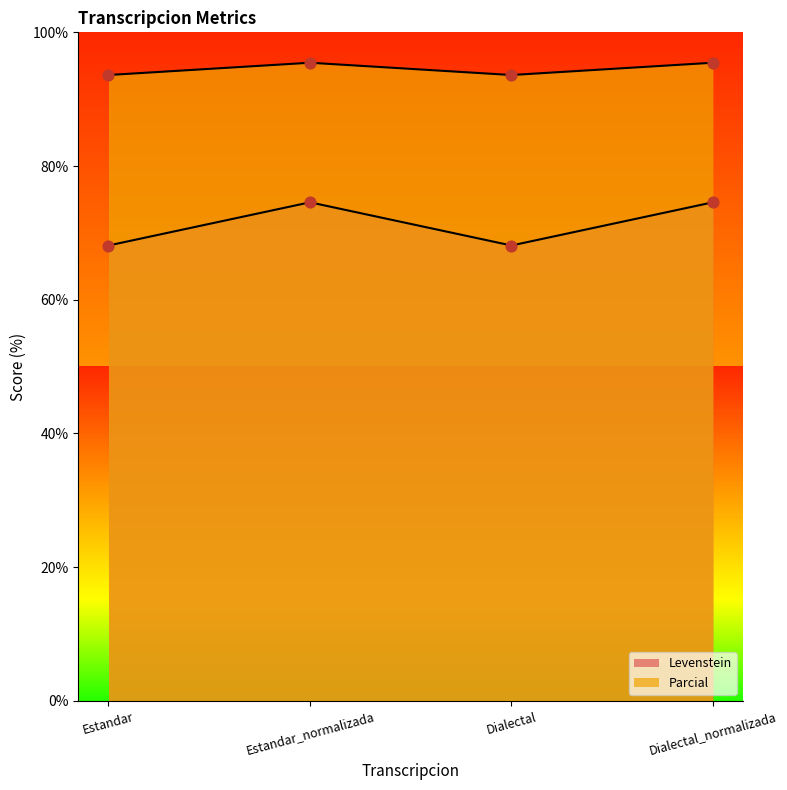

At how many categories does at least one series exceed 86?

4